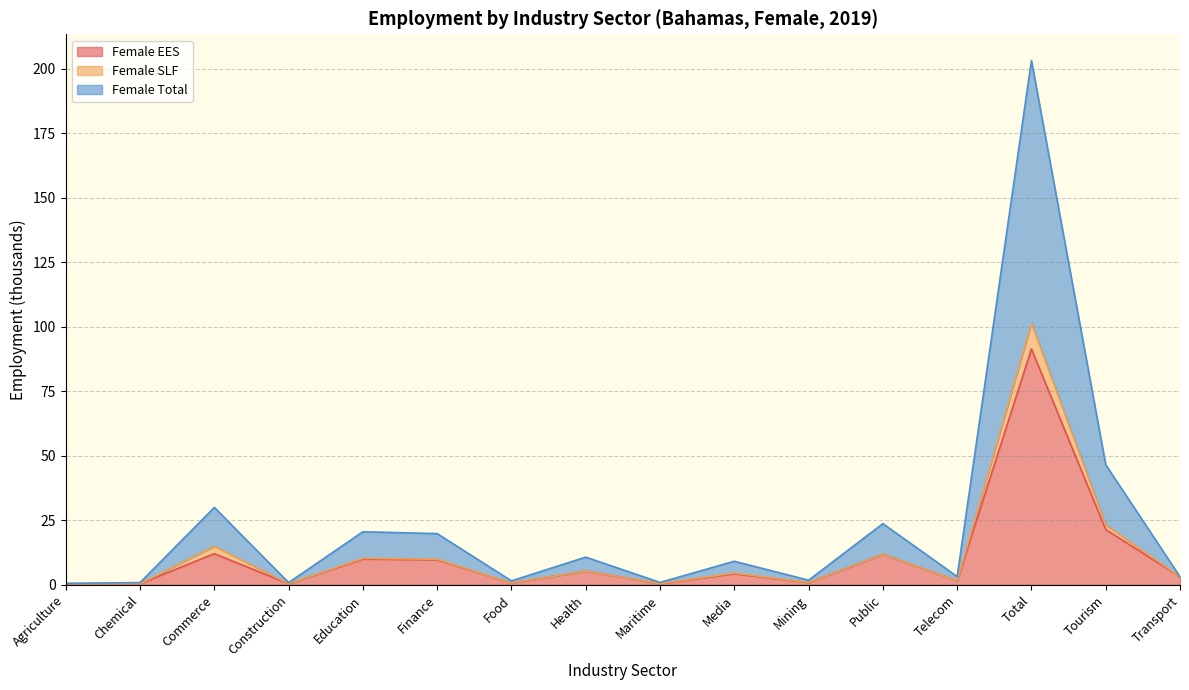

What is the total value across all series at Health?

10.8